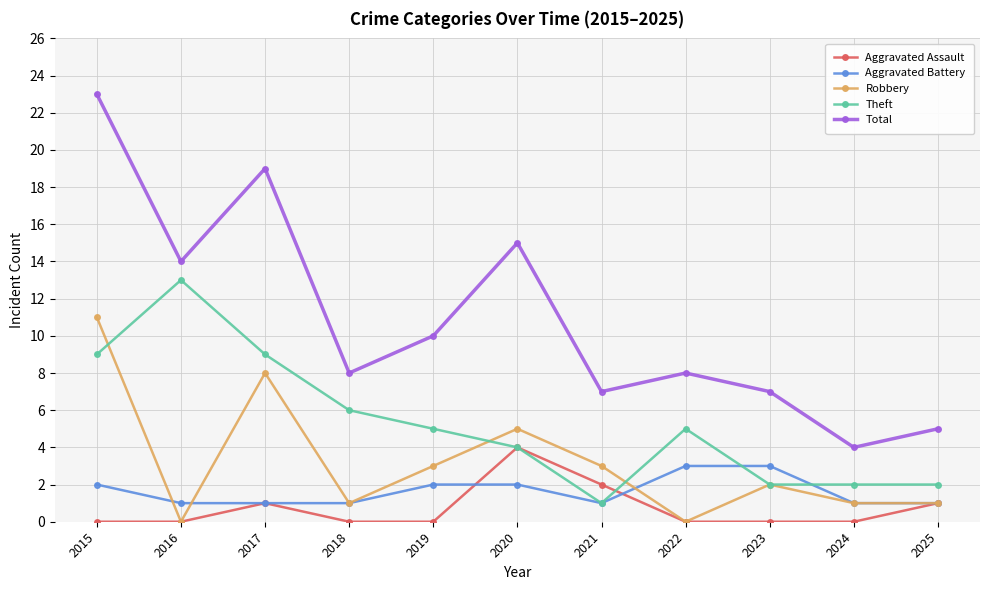

Between 2020 and 2021, which series saw the biggest shift?

Total